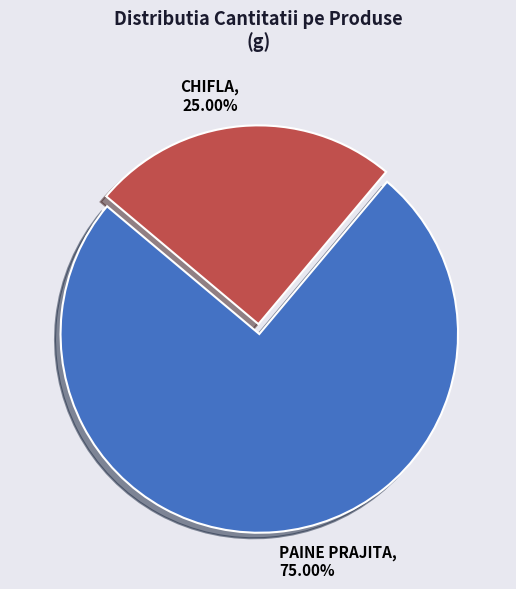

To the nearest percent, what percentage of the pie is CHIFLA?

25%